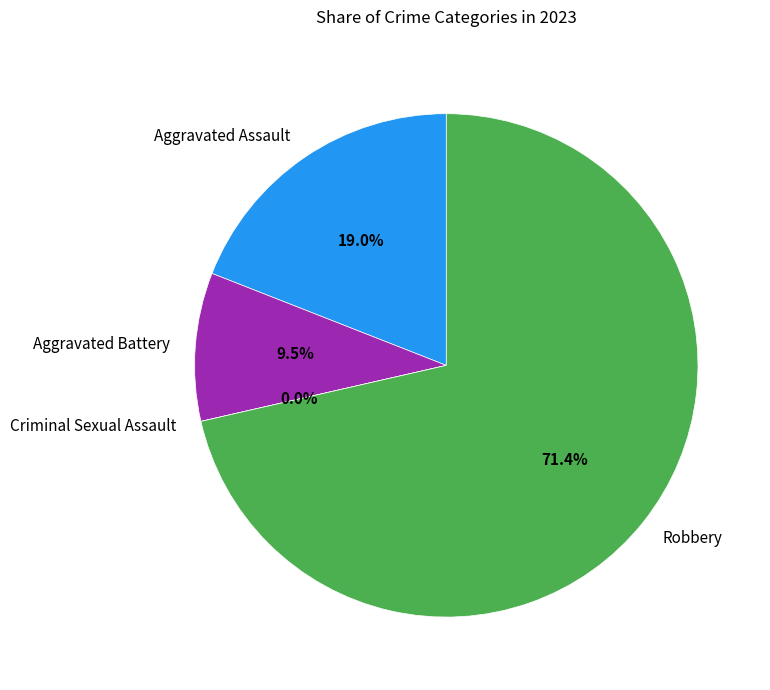

Which category has the smallest portion of the pie?

Criminal Sexual Assault